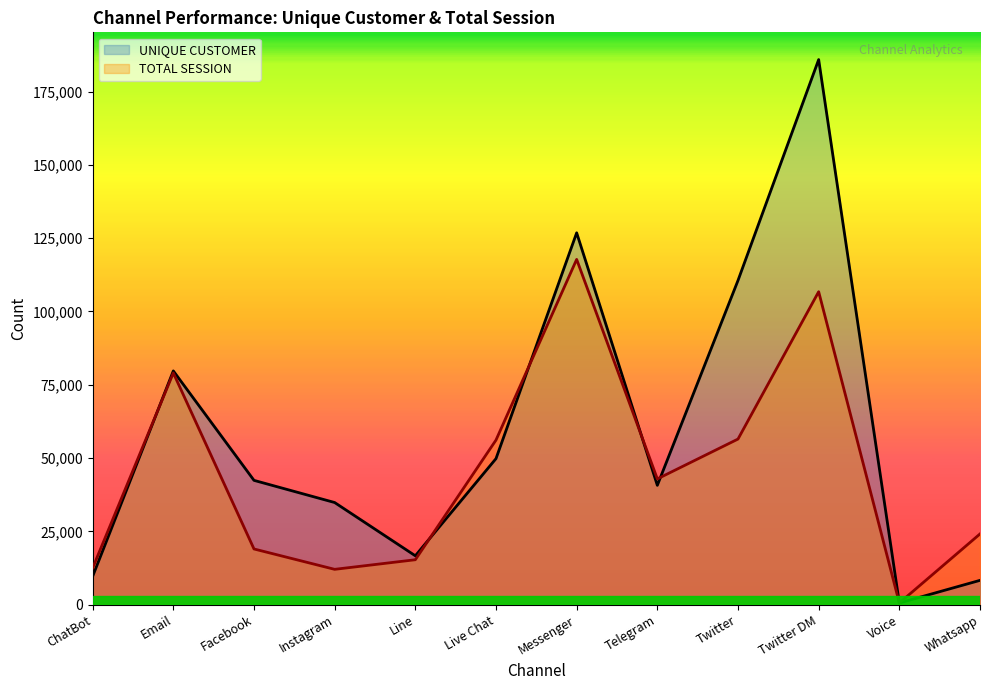

How many lines are shown in the chart?

2